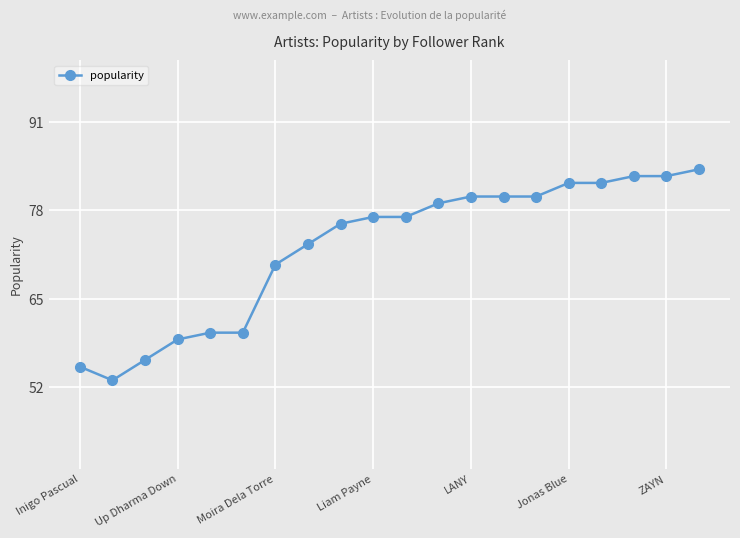

What is the value of the 2nd point from the left?

53